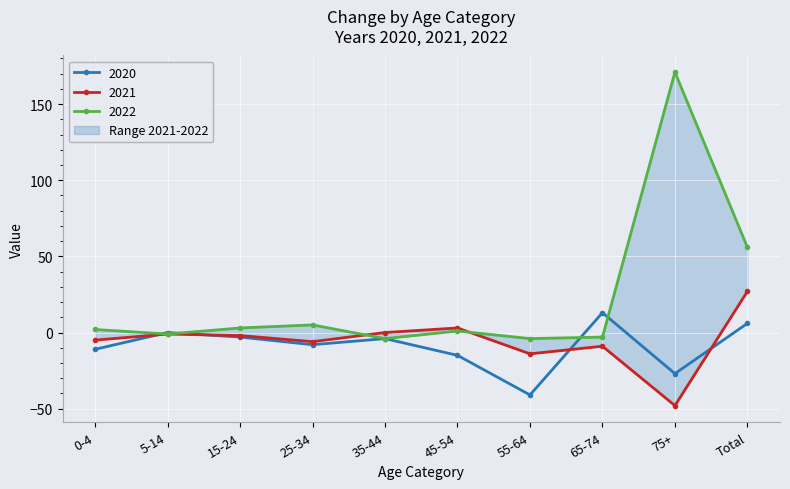

What is the label of the 10th point from the right?

0-4